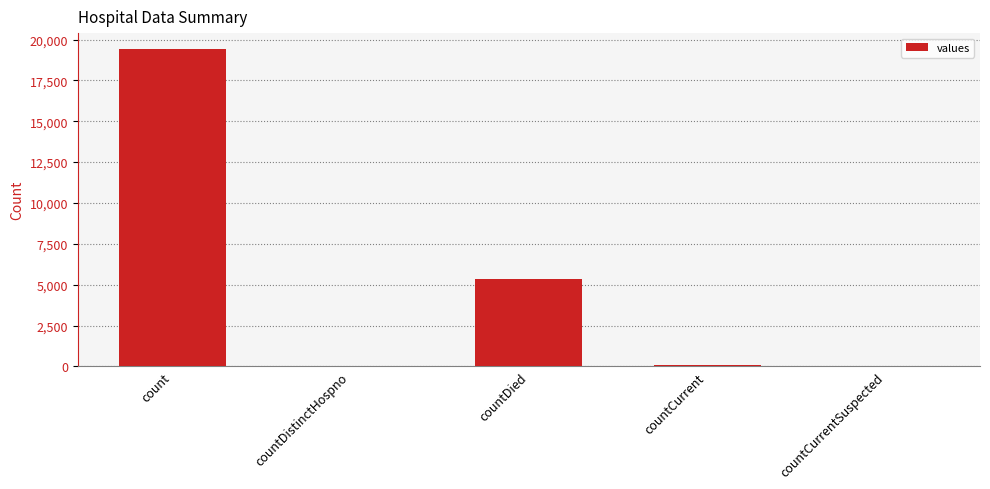

What is the maximum value shown in the chart?

19420